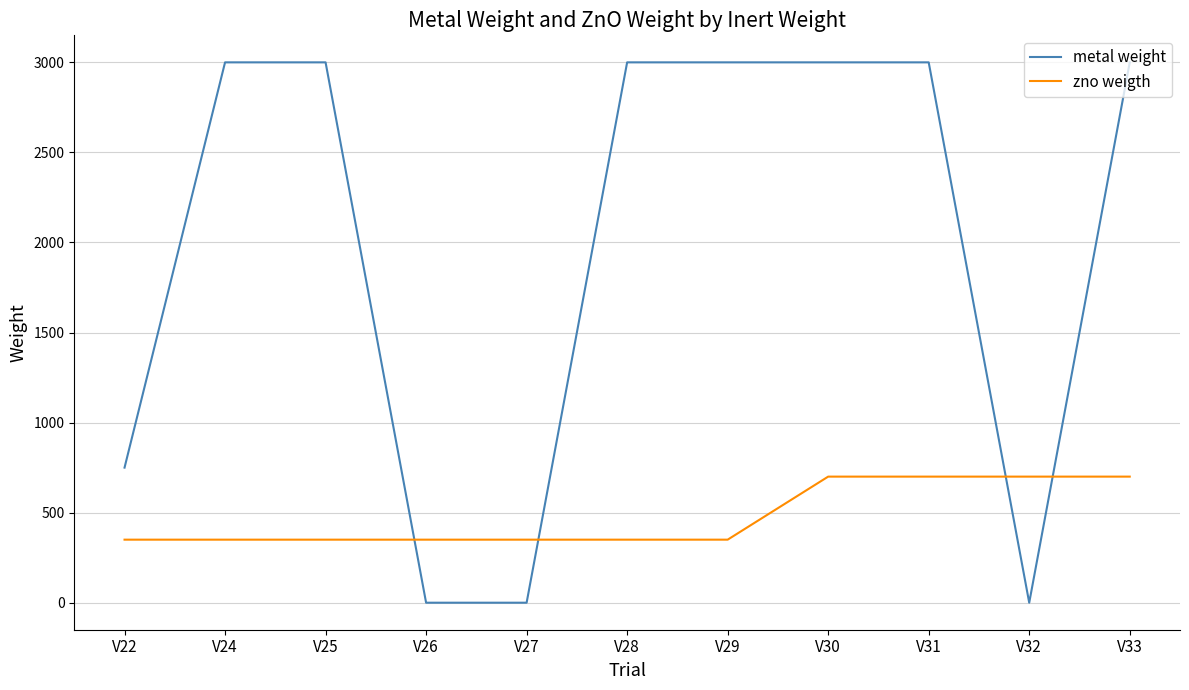

Does the chart have visible grid lines?

Yes